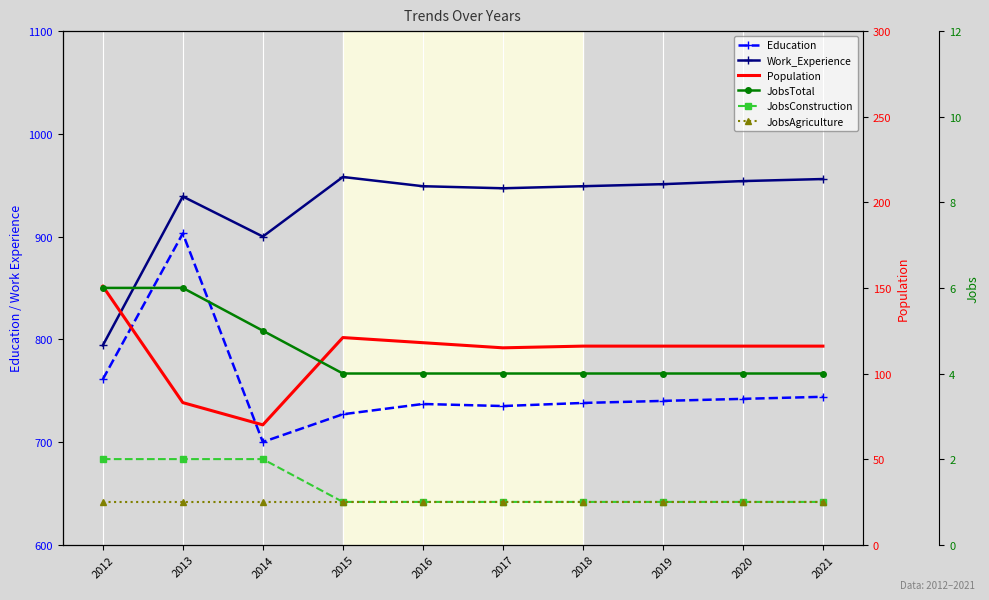

At which category does Work_Experience reach its first local valley?

2014